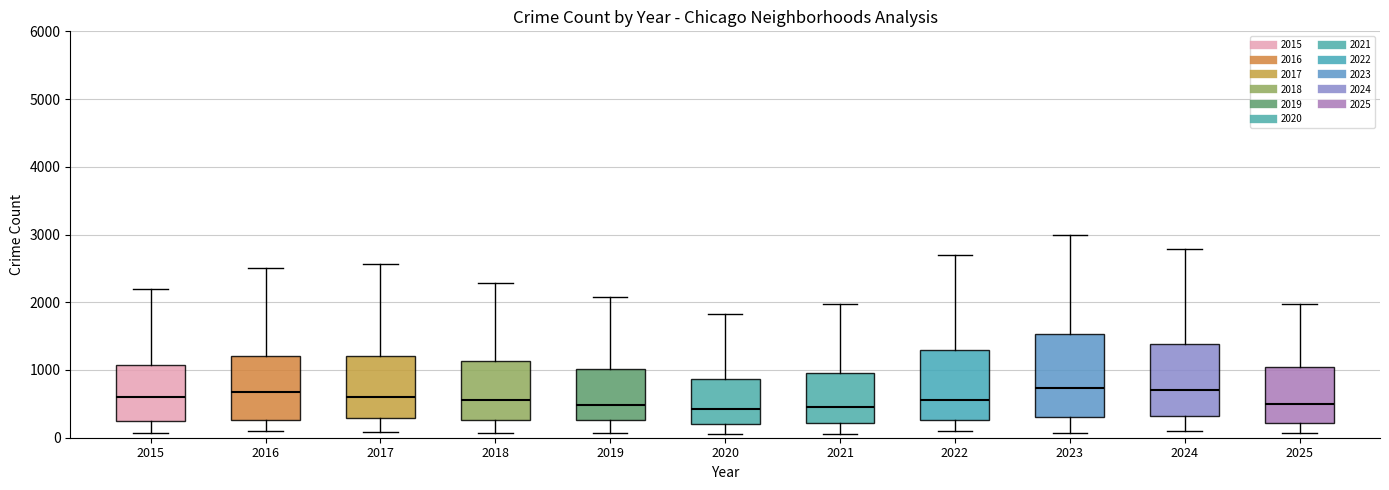

Reading left to right, read every box against the y-axis: the position of its median line, the range the box covers, and the ends of its whiskers. The values are not printed on the chart, so give them approximately, as read against the axis.

2015: median 600, box 300 to 1100, whiskers 100 to 2200
2016: median 700, box 300 to 1200, whiskers 100 to 2500
2017: median 600, box 300 to 1200, whiskers 100 to 2600
2018: median 600, box 300 to 1100, whiskers 100 to 2300
2019: median 500, box 300 to 1000, whiskers 100 to 2100
2020: median 400, box 200 to 900, whiskers 100 to 1800
2021: median 500, box 200 to 900, whiskers 100 to 2000
2022: median 600, box 300 to 1300, whiskers 100 to 2700
2023: median 700, box 300 to 1500, whiskers 100 to 3000
2024: median 700, box 300 to 1400, whiskers 100 to 2800
2025: median 500, box 200 to 1000, whiskers 100 to 2000